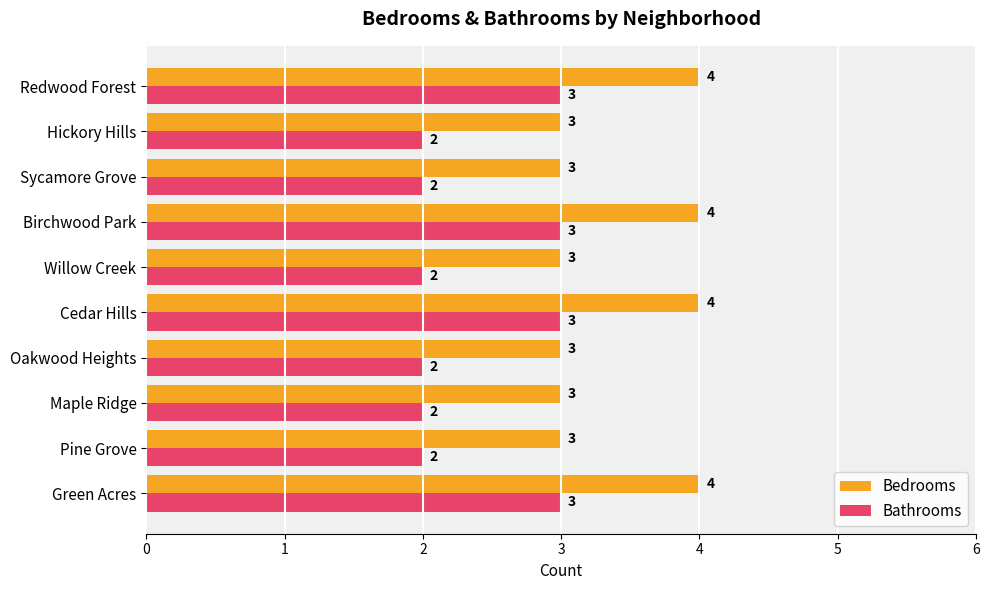

Is it true that Bathrooms equals 2 at Birchwood Park?

False